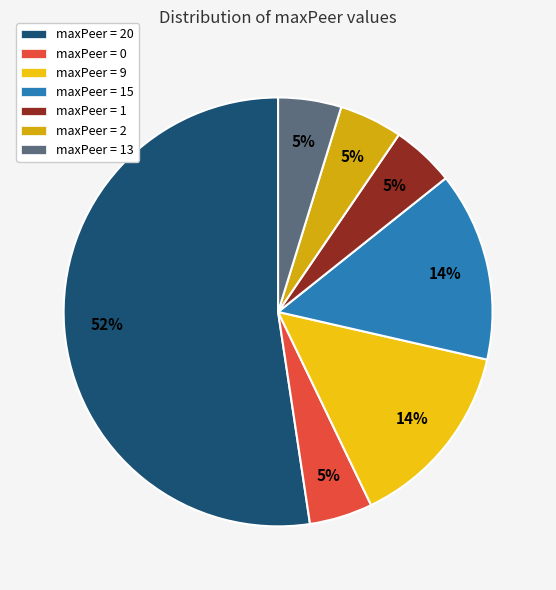

How many slices are in this pie chart?

7